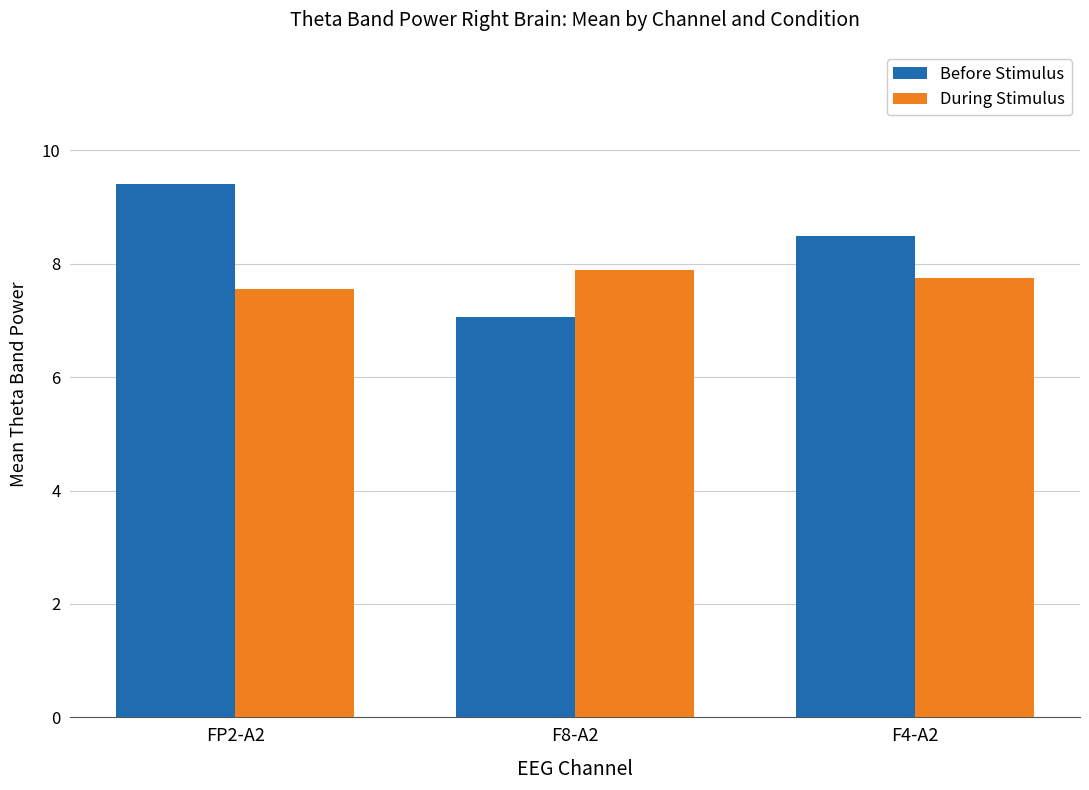

What position from the right is F4-A2?

1